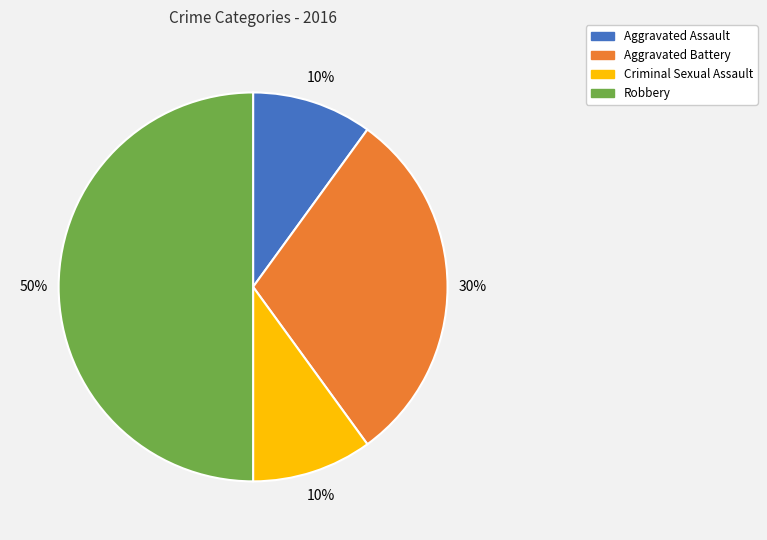

How many slices are in this pie chart?

4